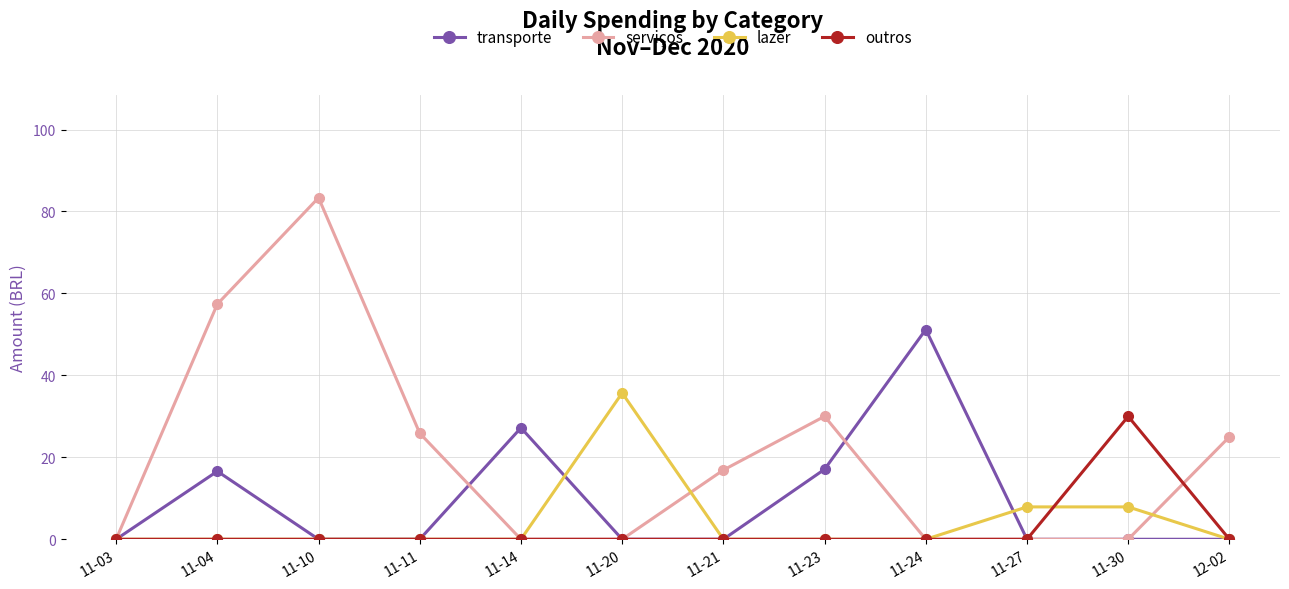

Which category has the highest value in the outros series?

11-30